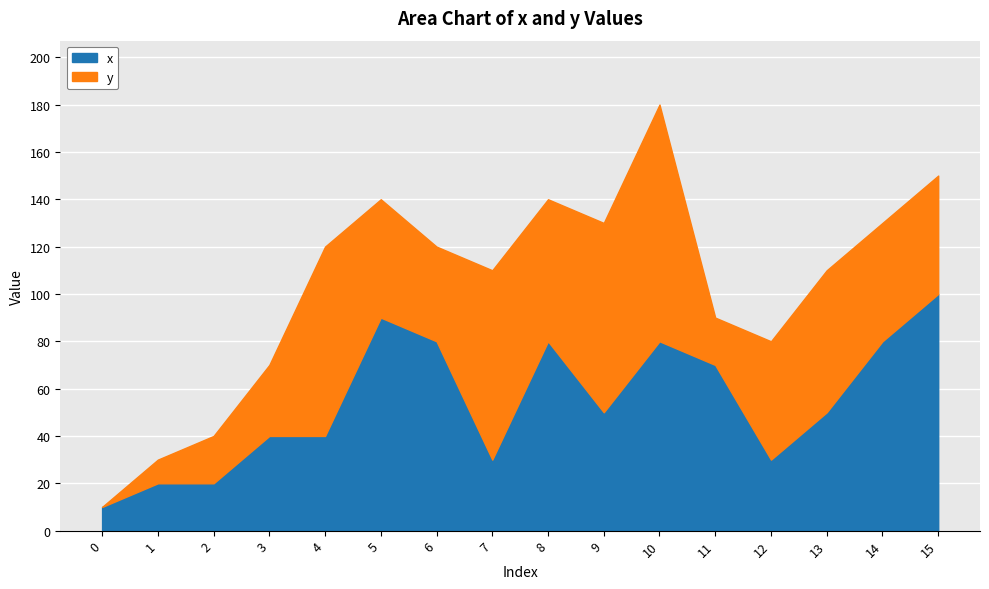

Count the x values in the range 30 to 80.

11